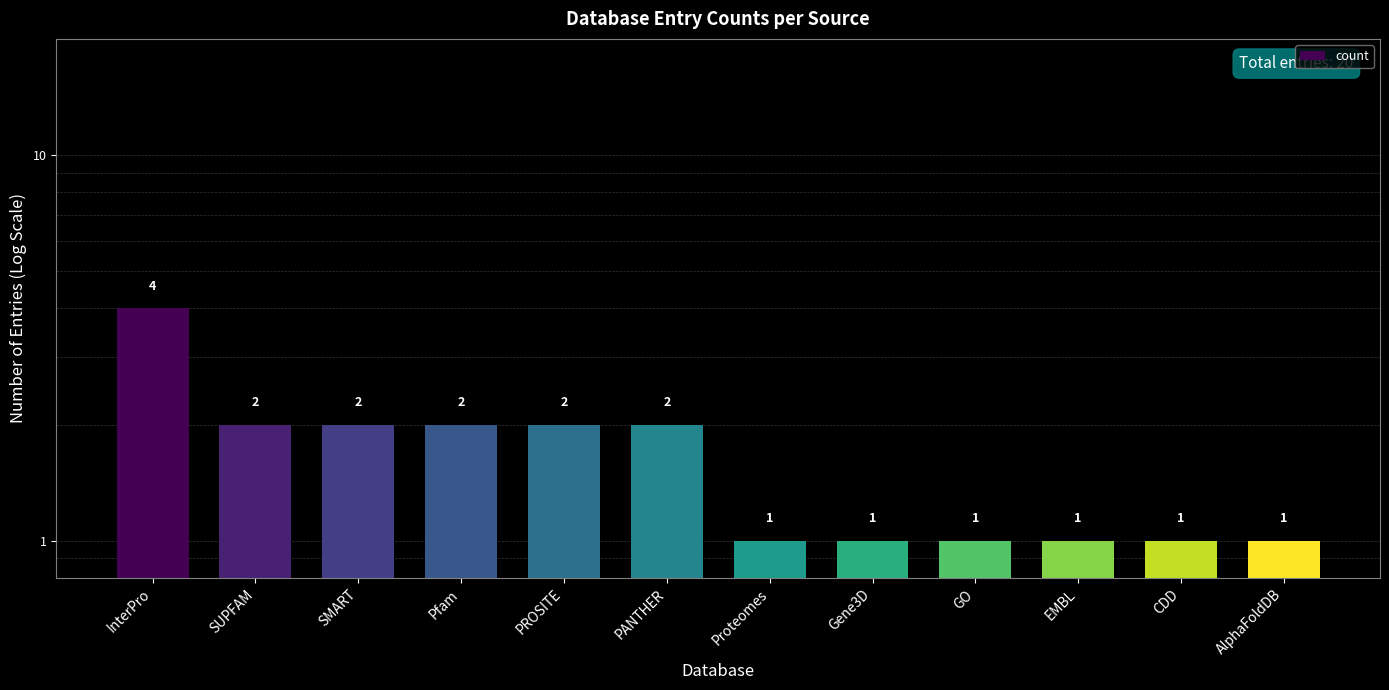

List the labels in order of value, largest first.

InterPro, SUPFAM, SMART, Pfam, PROSITE, PANTHER, Proteomes, Gene3D, GO, EMBL, CDD, AlphaFoldDB